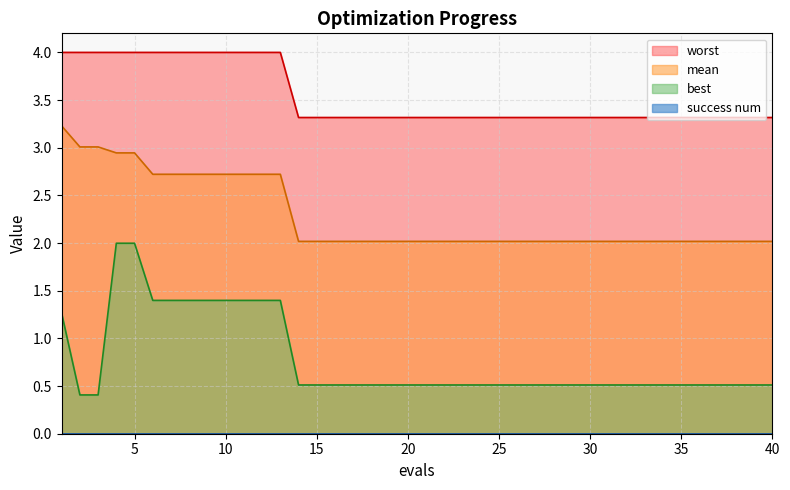

True or false: mean and best cross at least once.

False